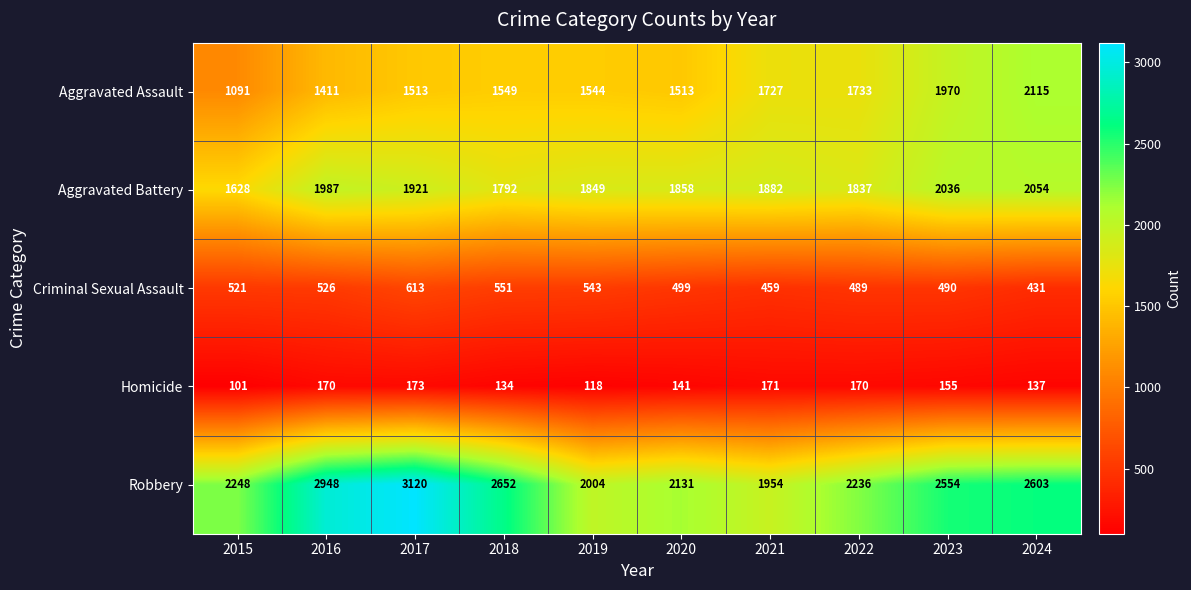

What is the sum of all Homicide values?

1470